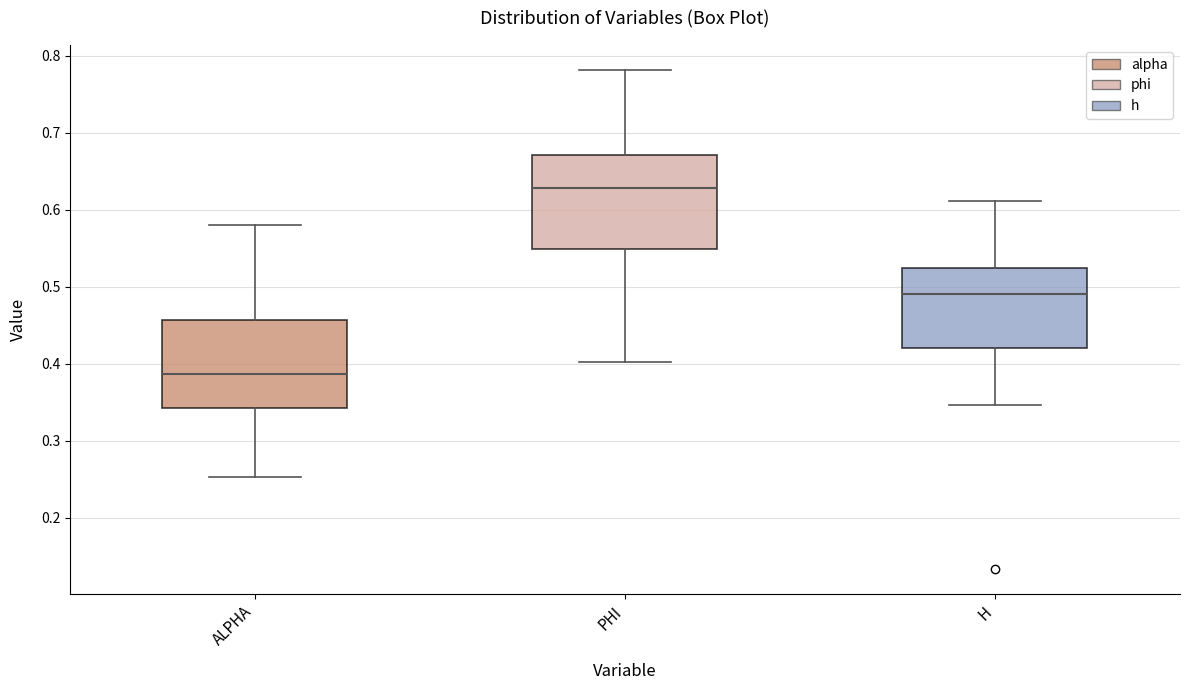

Where does the lower whisker of the box for PHI end on the y-axis? The values are not printed on the chart, so give them approximately, as read against the axis.

0.40